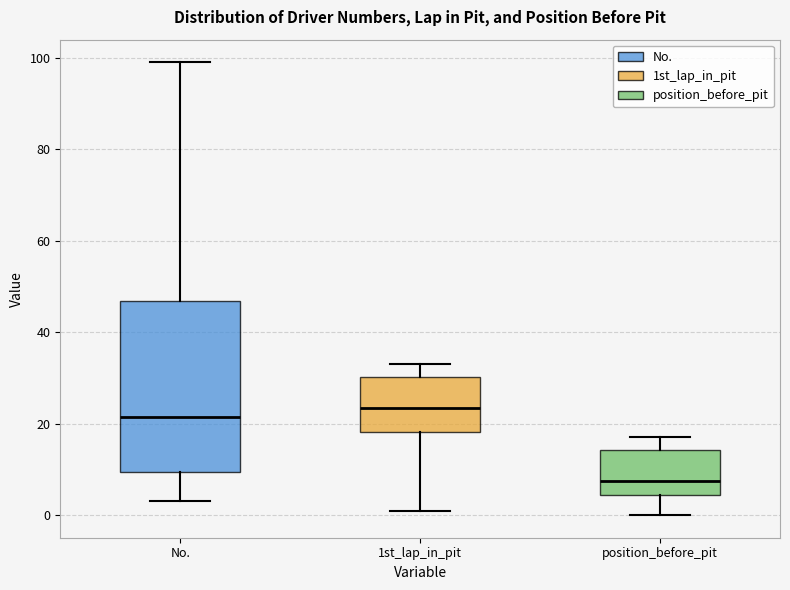

Which box's median line is the lowest?

position_before_pit